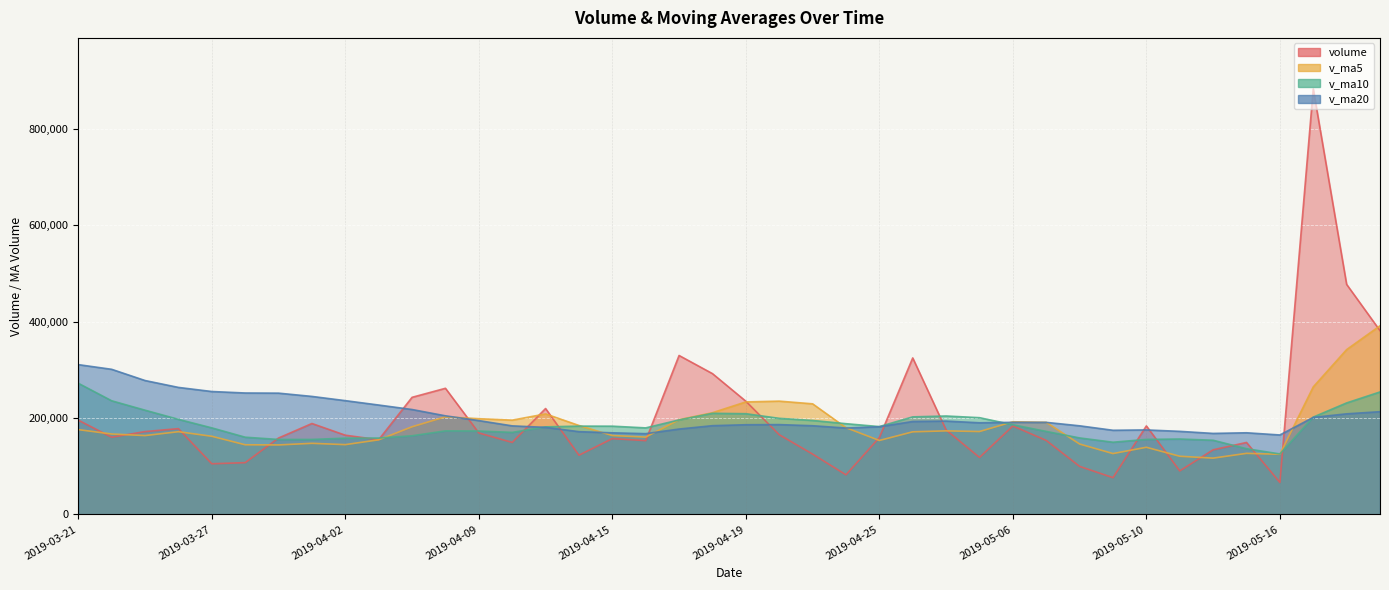

Reading left to right, what are all the values shown in this chart?

volume: 2019-03-21=195498.7	2019-03-22=160120.4	2019-03-25=171845.8	2019-03-26=177956.9	2019-03-27=105088.7	2019-03-28=107393.8	2019-03-29=158498.8	2019-04-01=188579.6	2019-04-02=164319.0	2019-04-03=154975.2	2019-04-04=242889.0	2019-04-08=261616.7	2019-04-09=169001.8	2019-04-10=149354.4	2019-04-11=219649.1	2019-04-12=122874.6	2019-04-15=157271.3	2019-04-16=153094.0	2019-04-17=329659.8	2019-04-18=292029.5	2019-04-19=234803.9	2019-04-22=165377.2	2019-04-23=125170.0	2019-04-24=82174.9	2019-04-25=159440.9	2019-04-26=324579.1	2019-04-29=175289.0	2019-04-30=118166.0	2019-05-06=183521.0	2019-05-07=153476.1	2019-05-08=99662.1	2019-05-09=76283.6	2019-05-10=183576.9	2019-05-13=90335.6	2019-05-14=134041.1	2019-05-15=149290.6	2019-05-16=66382.0	2019-05-17=882440.4	2019-05-20=477148.2	2019-05-21=381164.0
v_ma5: 2019-03-21=175915.8	2019-03-22=166844.0	2019-03-25=163579.5	2019-03-26=171589.1	2019-03-27=162102.1	2019-03-28=144481.1	2019-03-29=144156.8	2019-04-01=147503.5	2019-04-02=144776.0	2019-04-03=154753.3	2019-04-04=181852.3	2019-04-08=202475.9	2019-04-09=198560.3	2019-04-10=195567.4	2019-04-11=208502.2	2019-04-12=184499.3	2019-04-15=163630.3	2019-04-16=160448.7	2019-04-17=196509.8	2019-04-18=210985.9	2019-04-19=233371.7	2019-04-22=234992.9	2019-04-23=229408.1	2019-04-24=179911.1	2019-04-25=153393.4	2019-04-26=171348.4	2019-04-29=173330.8	2019-04-30=171930.0	2019-05-06=192199.2	2019-05-07=191006.2	2019-05-08=146022.8	2019-05-09=126221.8	2019-05-10=139303.9	2019-05-13=120666.9	2019-05-14=116779.9	2019-05-15=126705.6	2019-05-16=124725.2	2019-05-17=264498.0	2019-05-20=341860.5	2019-05-21=391285.0
v_ma10: 2019-03-21=272067.8	2019-03-22=235719.2	2019-03-25=216221.8	2019-03-26=197233.0	2019-03-27=179539.1	2019-03-28=160198.4	2019-03-29=155500.4	2019-04-01=155541.5	2019-04-02=158182.5	2019-04-03=158427.7	2019-04-04=163166.7	2019-04-08=173316.3	2019-04-09=173031.9	2019-04-10=170171.7	2019-04-11=181627.7	2019-04-12=183175.8	2019-04-15=183053.1	2019-04-16=179504.5	2019-04-17=196038.6	2019-04-18=209744.0	2019-04-19=208935.5	2019-04-22=199311.6	2019-04-23=194928.4	2019-04-24=188210.4	2019-04-25=182189.6	2019-04-26=202360.1	2019-04-29=204161.8	2019-04-30=200669.0	2019-05-06=186055.1	2019-05-07=172199.8	2019-05-08=158685.6	2019-05-09=149776.3	2019-05-10=155617.0	2019-05-13=156433.0	2019-05-14=153893.0	2019-05-15=136364.2	2019-05-16=125473.5	2019-05-17=201901.0	2019-05-20=231263.7	2019-05-21=254032.5
v_ma20: 2019-03-21=310705.9	2019-03-22=300992.2	2019-03-25=277733.1	2019-03-26=263448.1	2019-03-27=254942.0	2019-03-28=251864.0	2019-03-29=251548.9	2019-04-01=244764.8	2019-04-02=236005.1	2019-04-03=226906.8	2019-04-04=217617.3	2019-04-08=204517.8	2019-04-09=194626.9	2019-04-10=183702.3	2019-04-11=180583.4	2019-04-12=171687.1	2019-04-15=169276.7	2019-04-16=167523.0	2019-04-17=177110.6	2019-04-18=184085.9	2019-04-19=186051.1	2019-04-22=186314.0	2019-04-23=183980.2	2019-04-24=179191.1	2019-04-25=181908.7	2019-04-26=192767.9	2019-04-29=193607.5	2019-04-30=190086.8	2019-05-06=191046.9	2019-05-07=190971.9	2019-05-08=183810.6	2019-05-09=174543.9	2019-05-10=175272.7	2019-05-13=172321.7	2019-05-14=168041.3	2019-05-15=169362.1	2019-05-16=164817.7	2019-05-17=201285.0	2019-05-20=208659.4	2019-05-21=213116.1